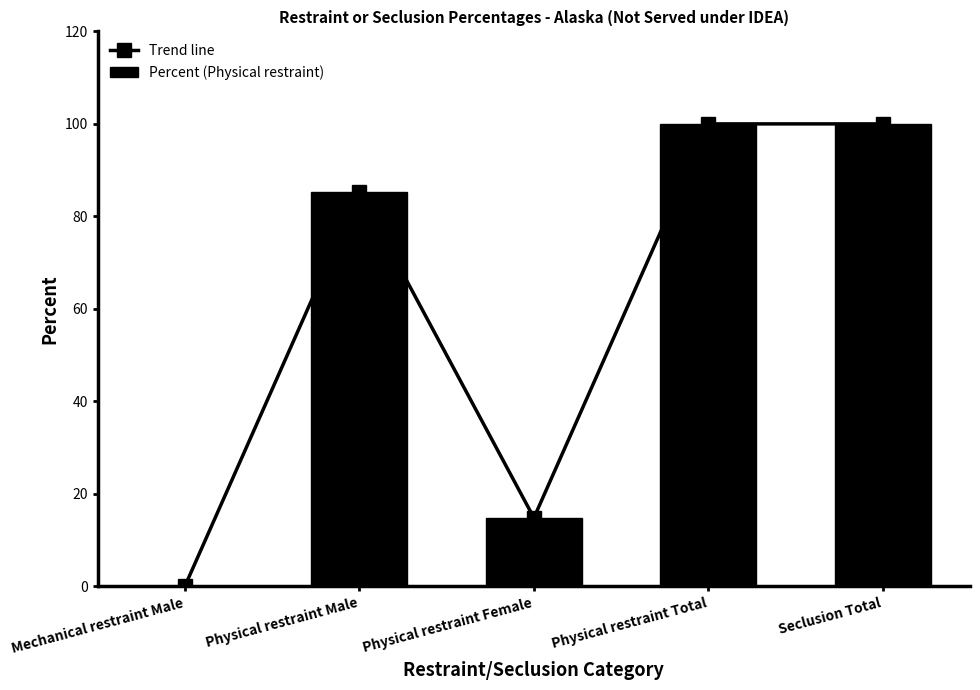

What are all the series names shown in the legend?

Trend line, Percent (Physical restraint)